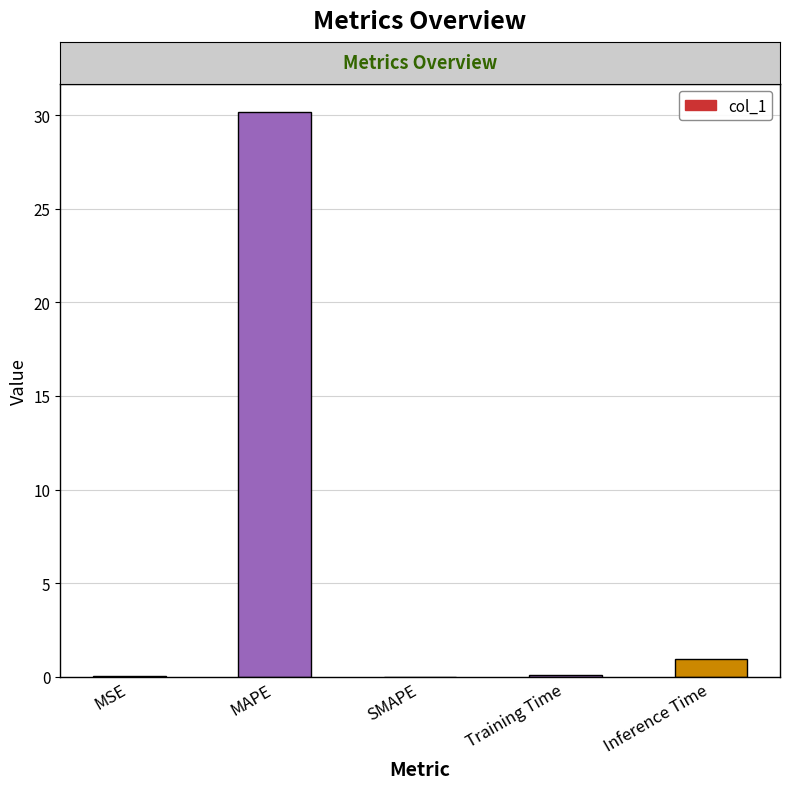

What is the sum of all values?

31.2